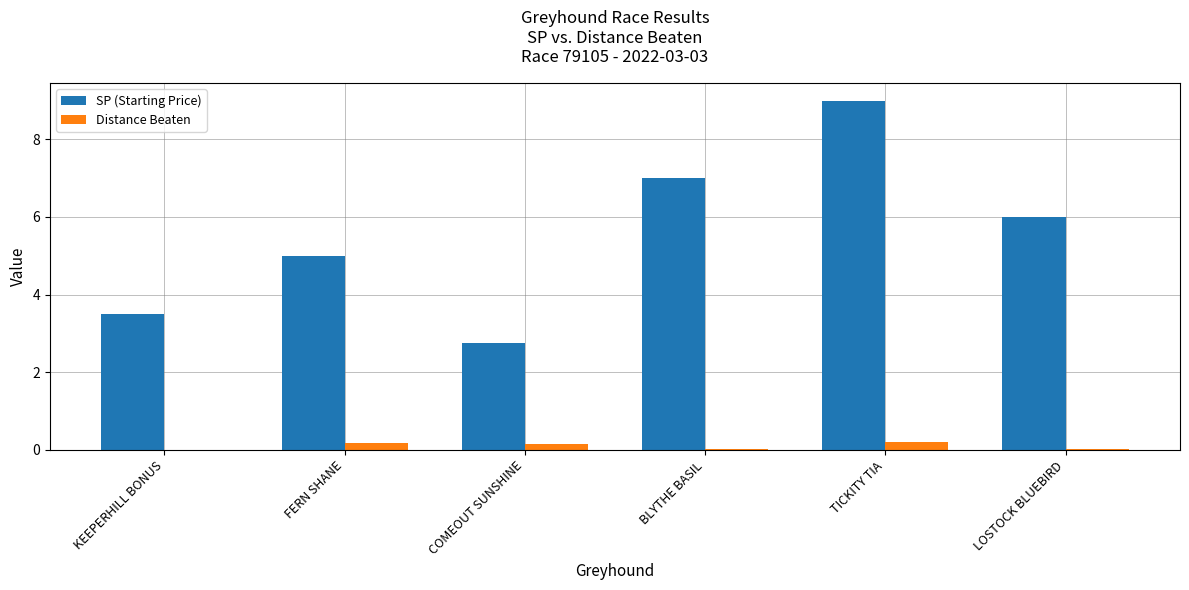

The value of Distance Beaten at LOSTOCK BLUEBIRD is 0.0. True or false?

True